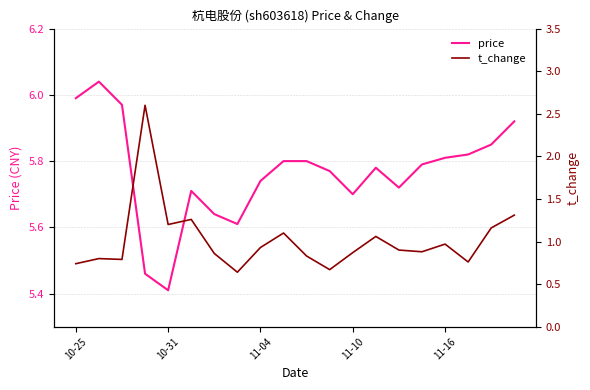

Is this an area chart (filled region under the line)?

No